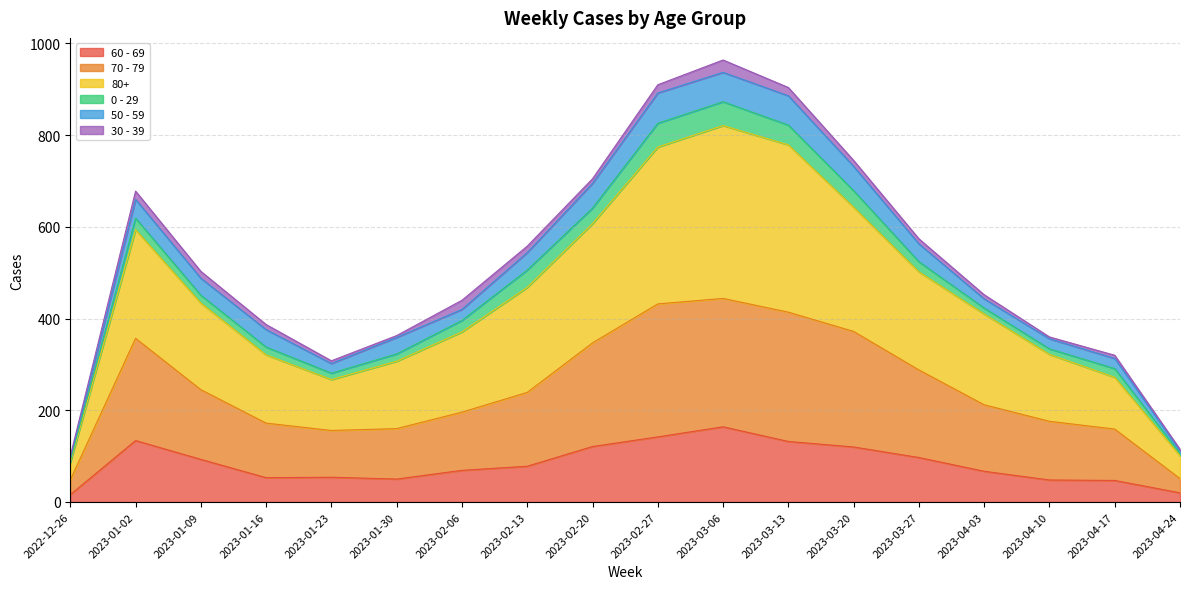

Which series has the widest spread of values?

80+